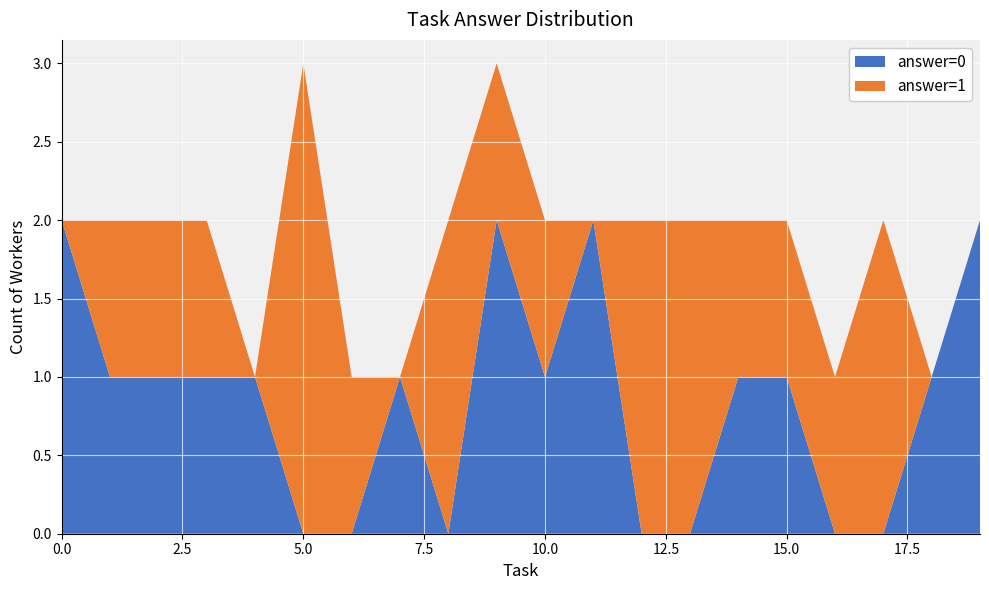

What is the total value across all series at 5.0?

3